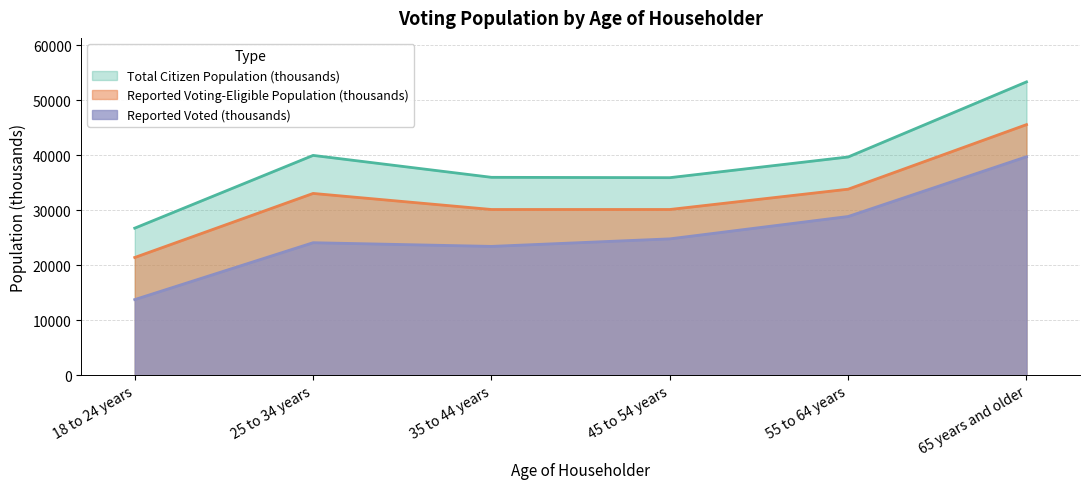

Is the value of Total Citizen Population (thousands) at 55 to 64 years greater than the value of Reported Voted (thousands) at 25 to 34 years?

Yes